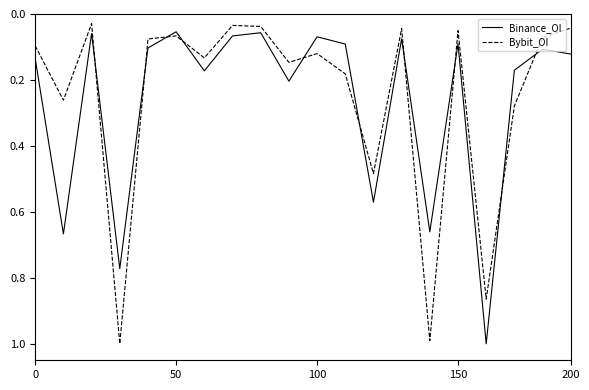

What is the maximum value shown in the chart?

1.0